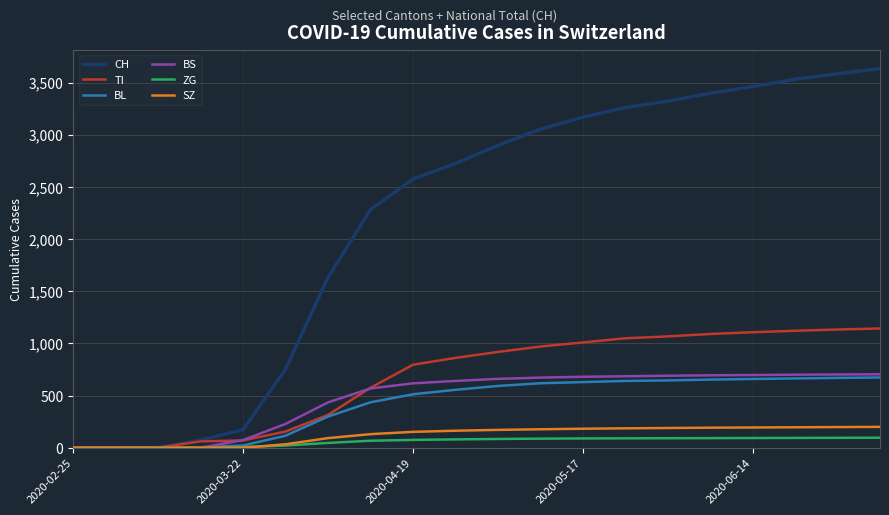

What is the highest value of the TI series?

1143